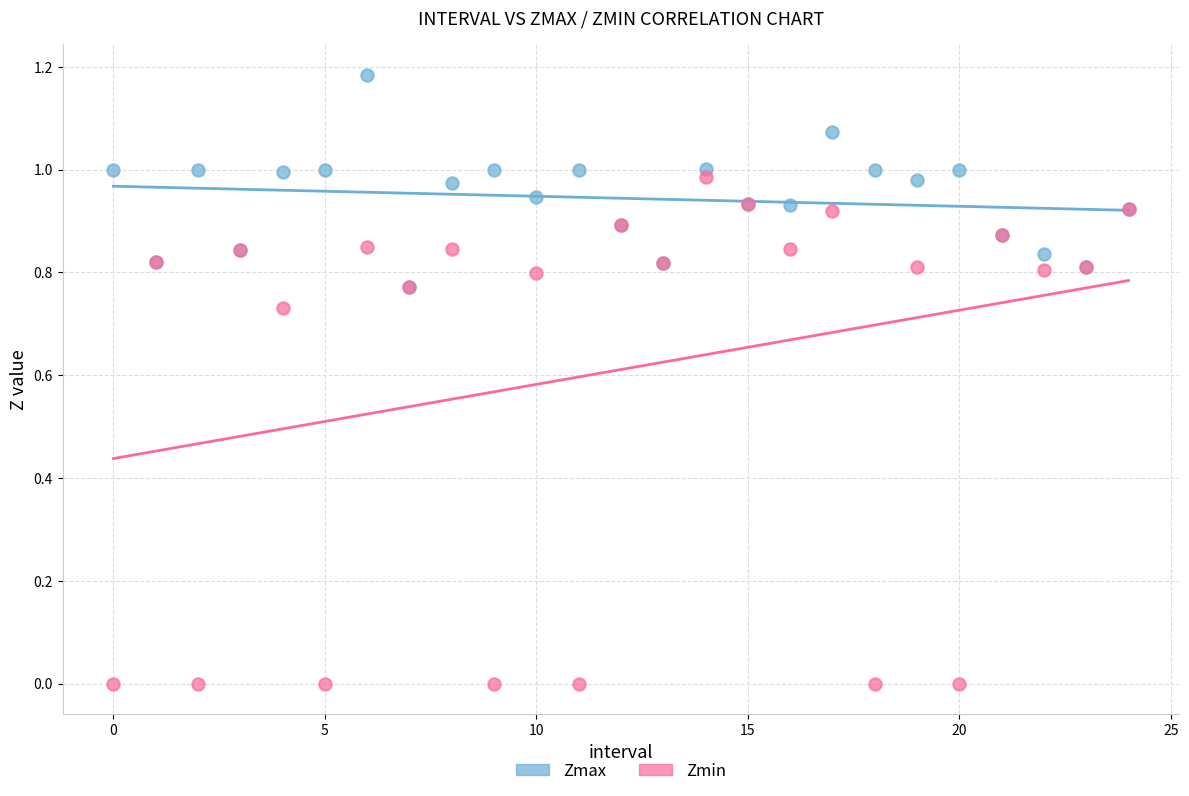

Which series has the widest spread of Y values?

Zmin